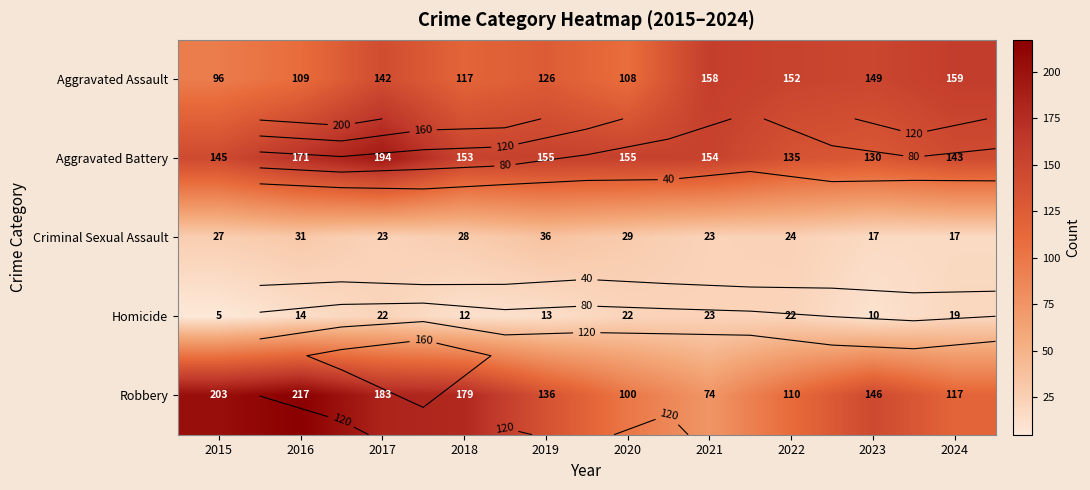

What is the sum of all Homicide values?

162